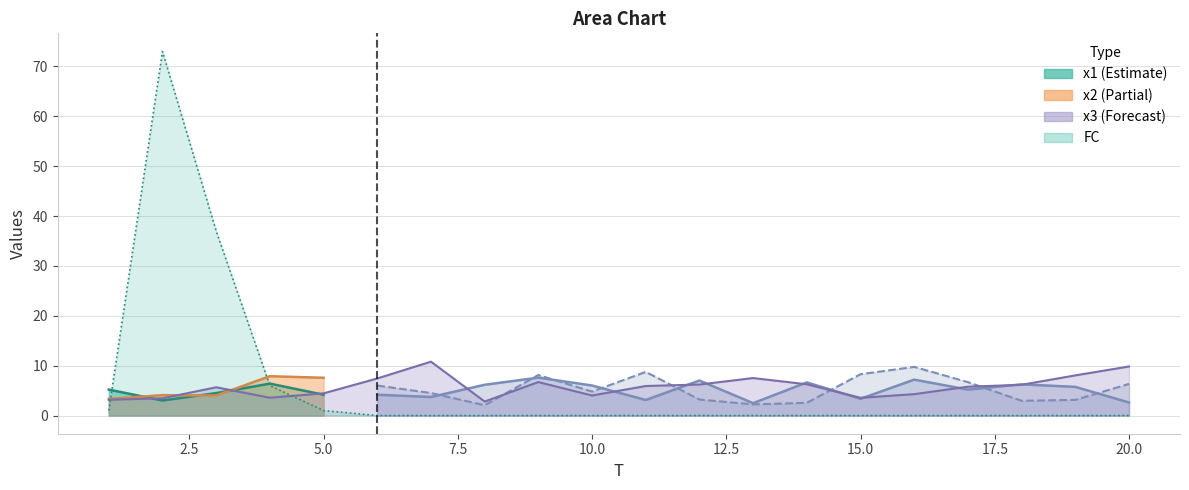

What is the value of the x3 point at the 18th from the left?

6.2